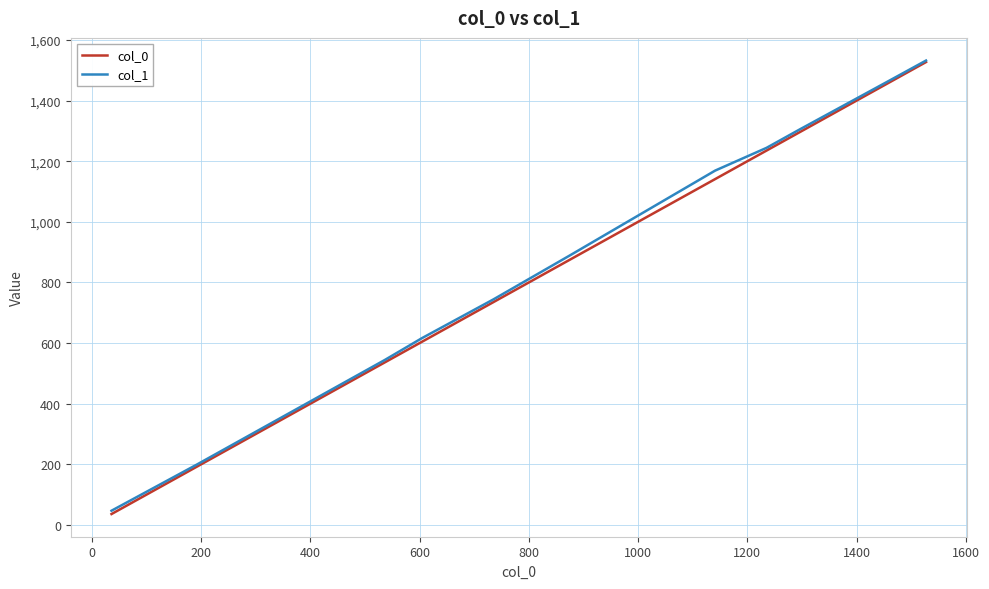

What is the minimum value for col_1?

47